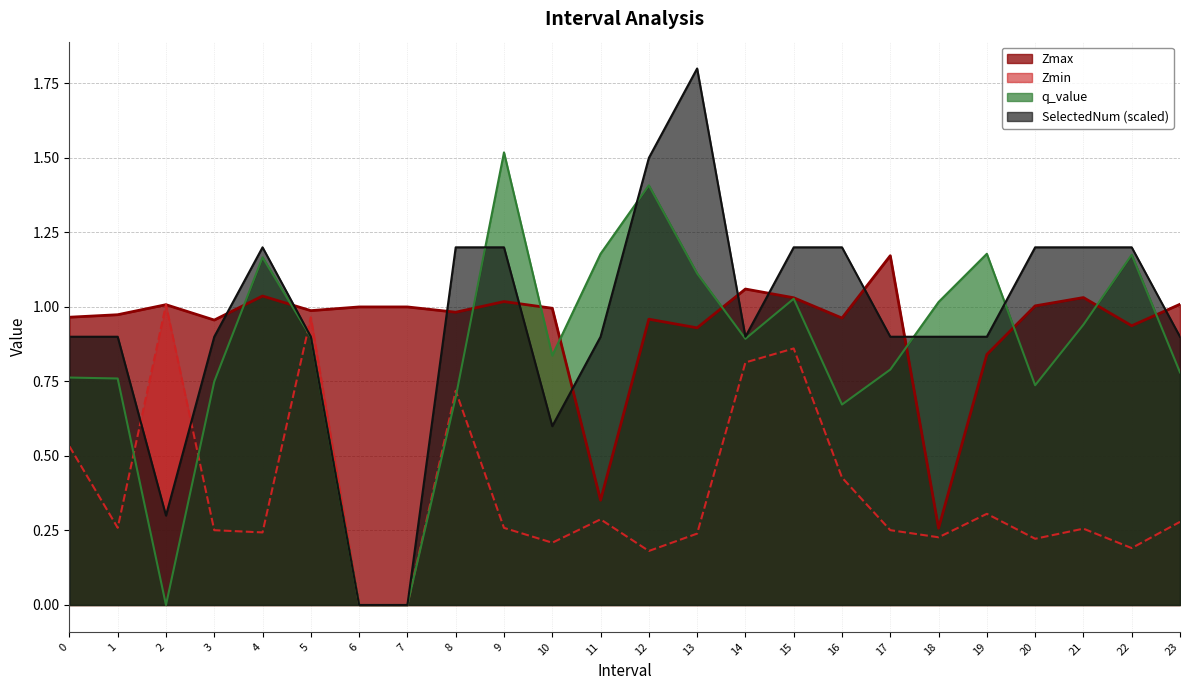

What is the value of the q_value point at the 1st from the left?

0.8